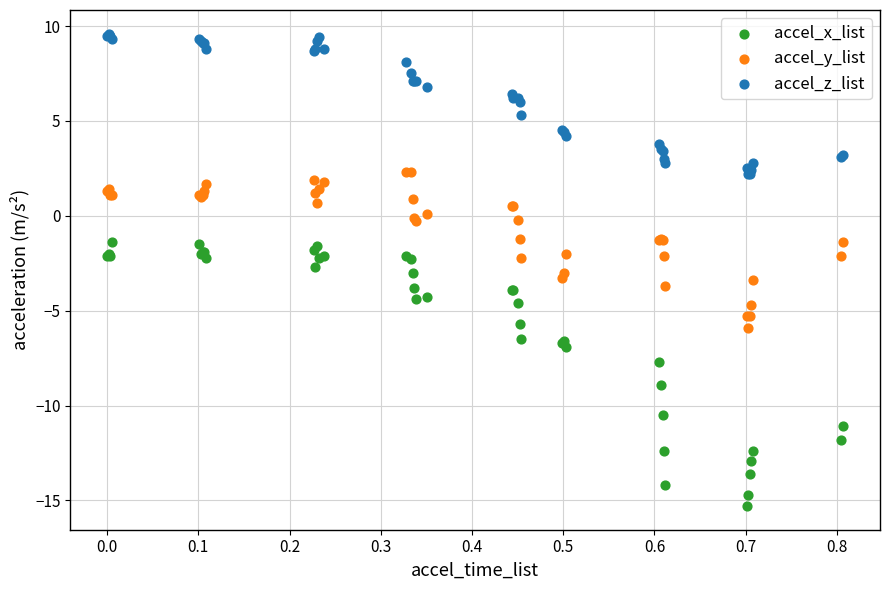

Which series reaches the minimum Y coordinate?

accel_x_list